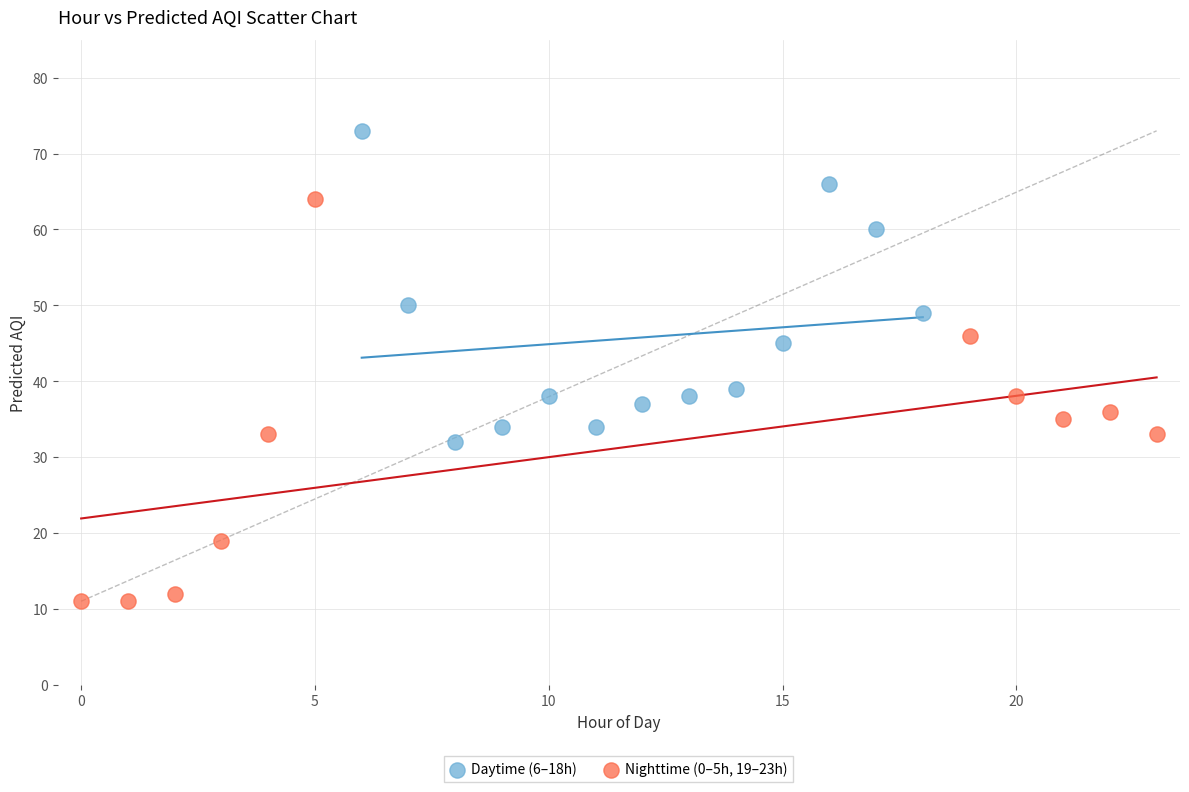

Which series has the widest spread of Y values?

Nighttime (0–5h, 19–23h)